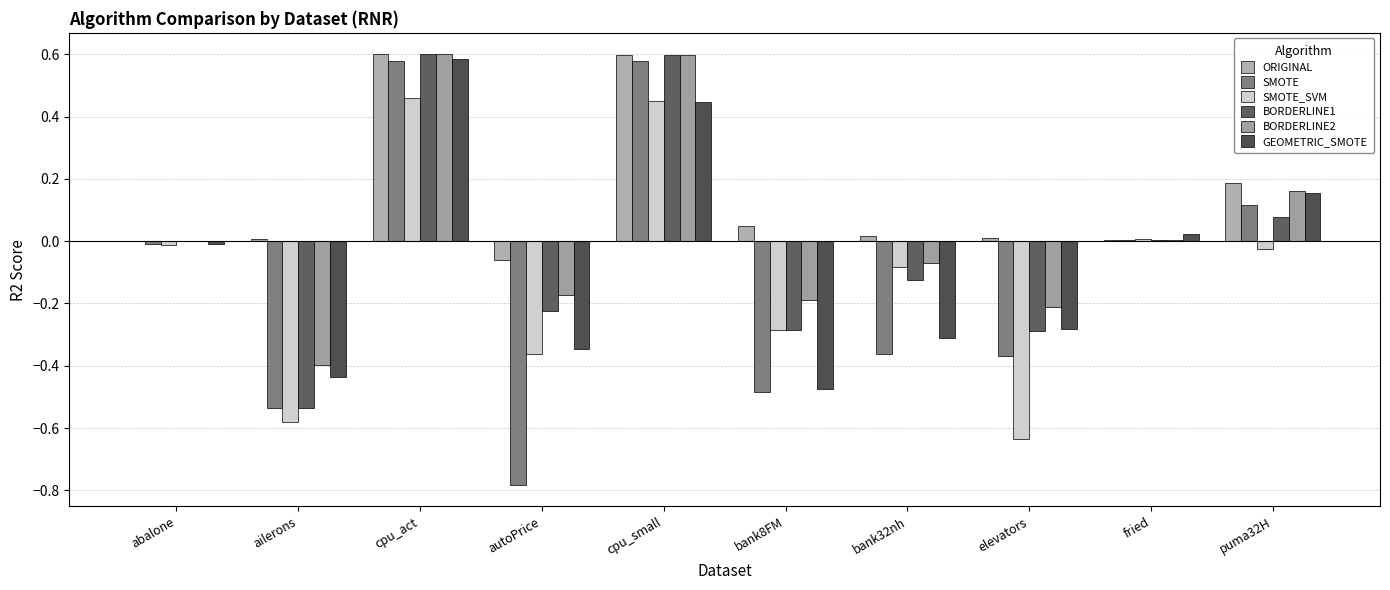

Are the bars grouped side by side (vs. stacked)?

Yes